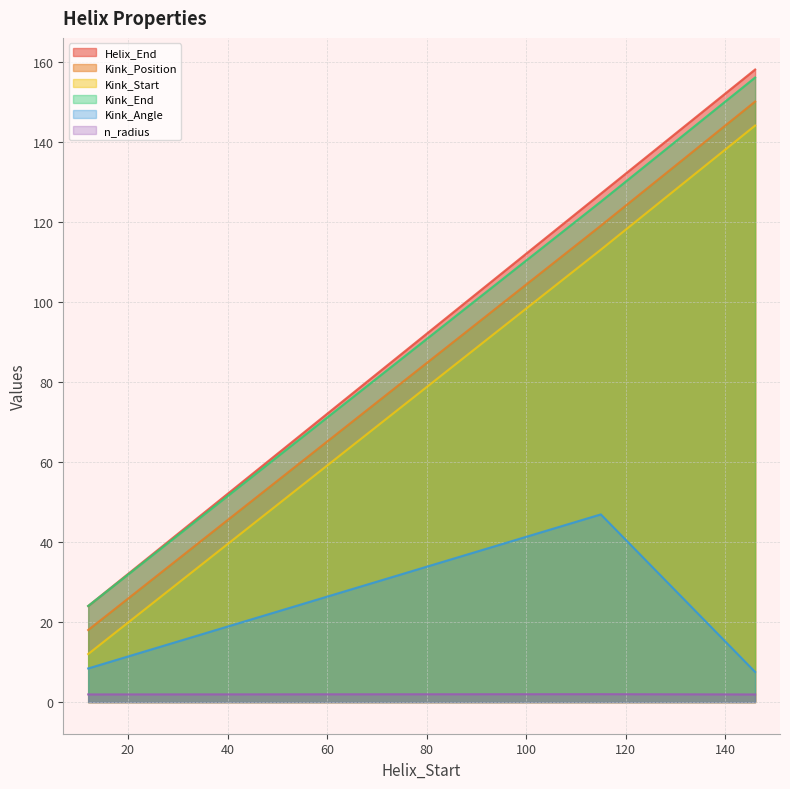

At how many categories does at least one series exceed 9?

3